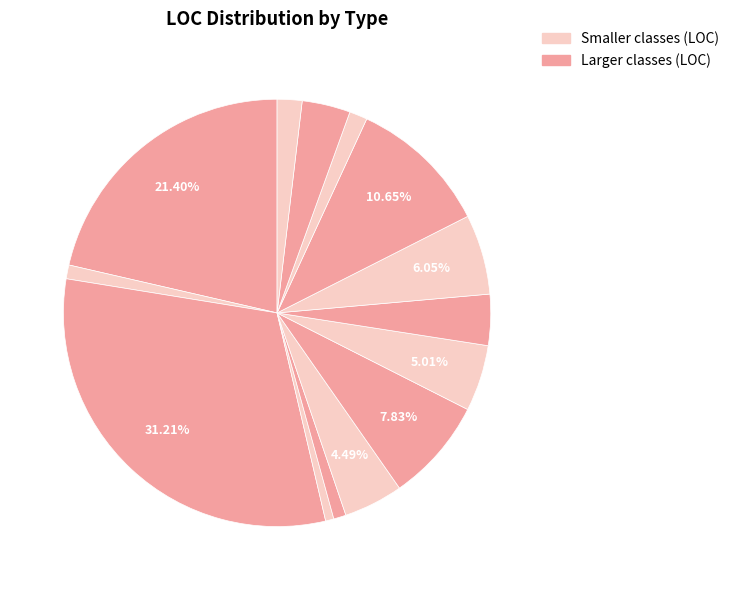

How many segments does this pie chart have?

14